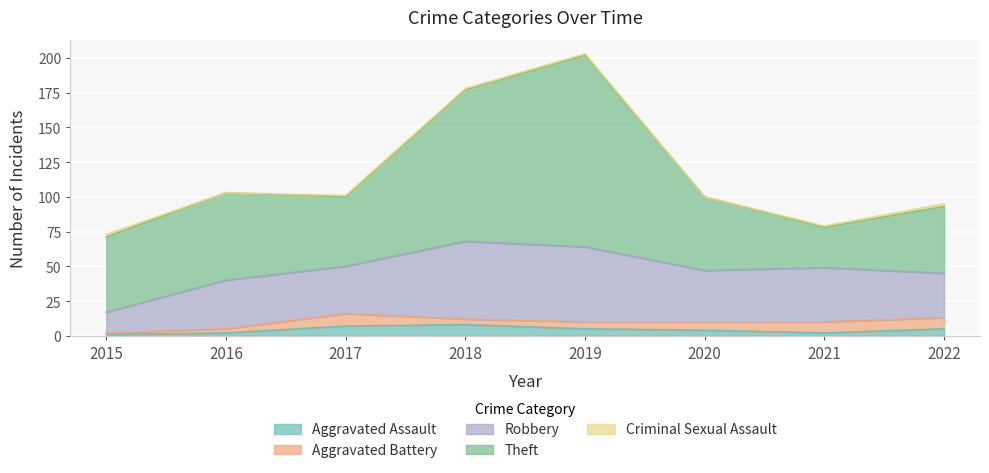

What value does the Theft series have at 2015, to the nearest 10?

50